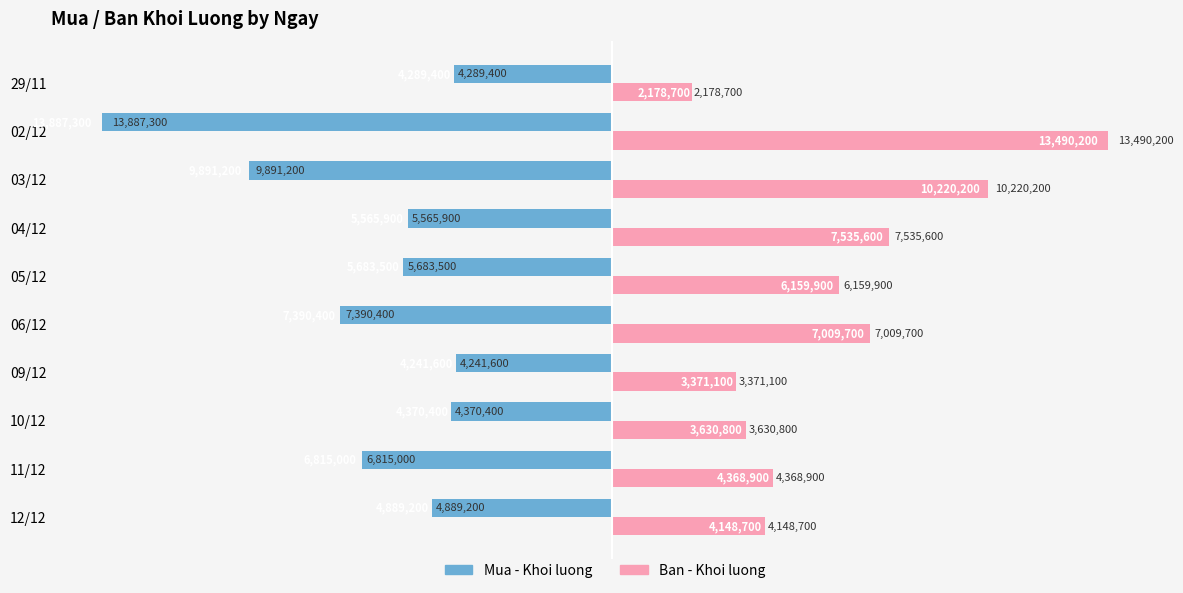

Reading left to right, transcribe all the data shown in this chart.

Mua - Khoi luong: -4889200	-6815000	-4370400	-4241600	-7390400	-5683500	-5565900	-9891200	-13887300	-4289400
Ban - Khoi luong: 4148700	4368900	3630800	3371100	7009700	6159900	7535600	10220200	13490200	2178700